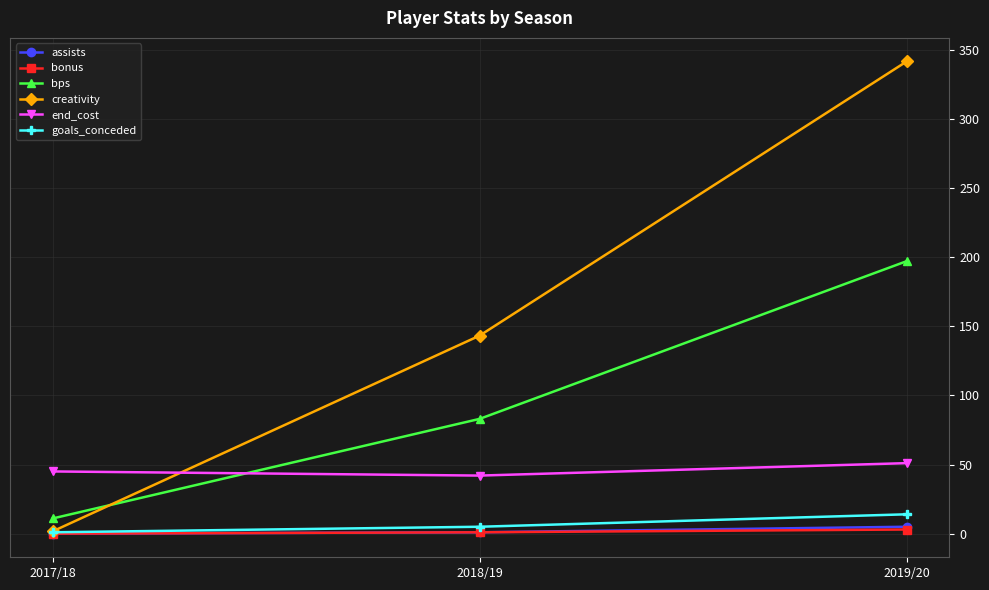

At how many categories does at least one series exceed 81?

2